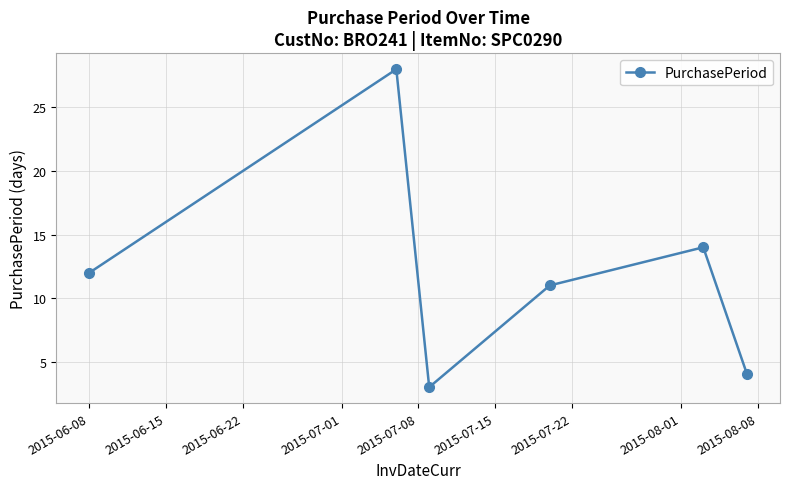

What is the maximum value shown in the chart?

28